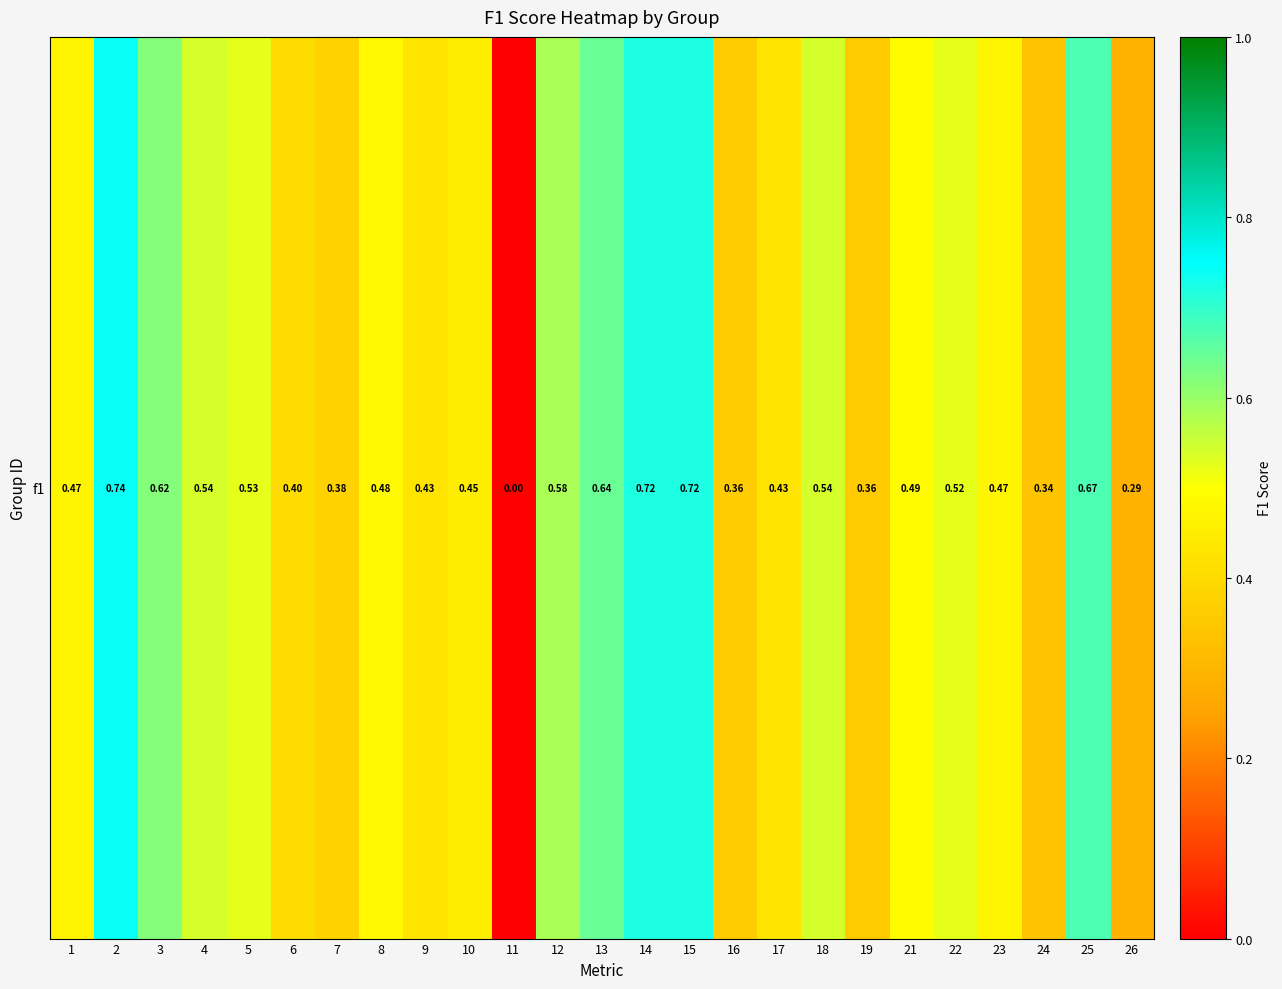

What is the sum of the values at 24 and 3?

1.0